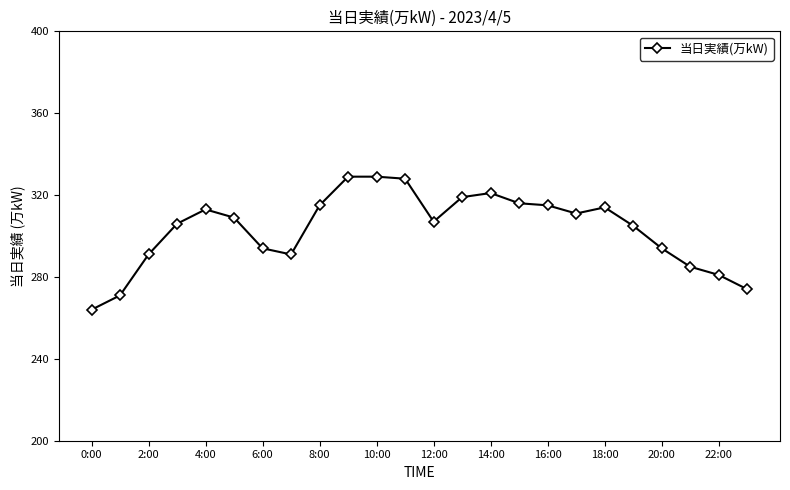

What is the greatest value displayed?

329